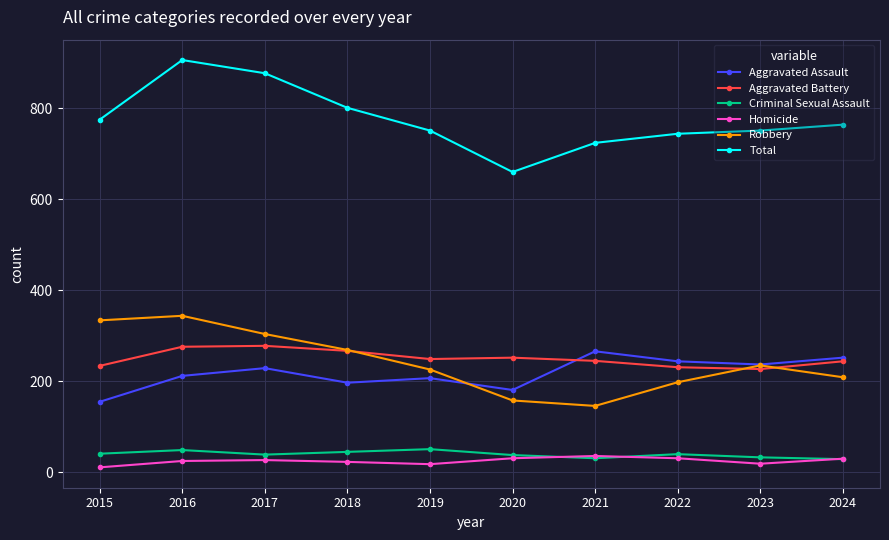

What are all the series names shown in the legend?

Aggravated Assault, Aggravated Battery, Criminal Sexual Assault, Homicide, Robbery, Total